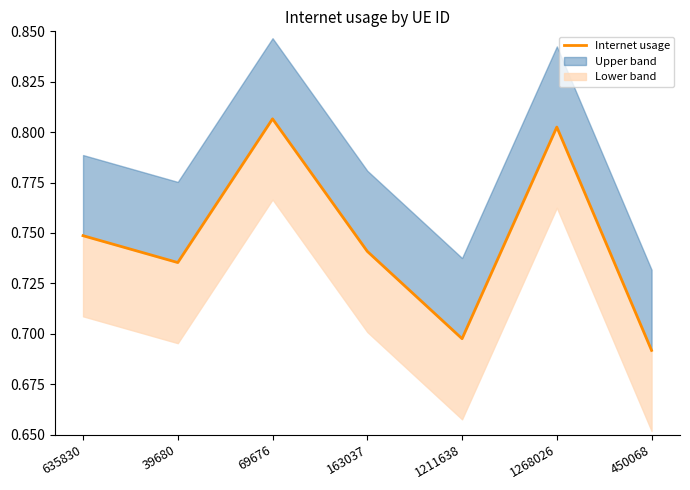

Is this an area chart (filled region under the line)?

No